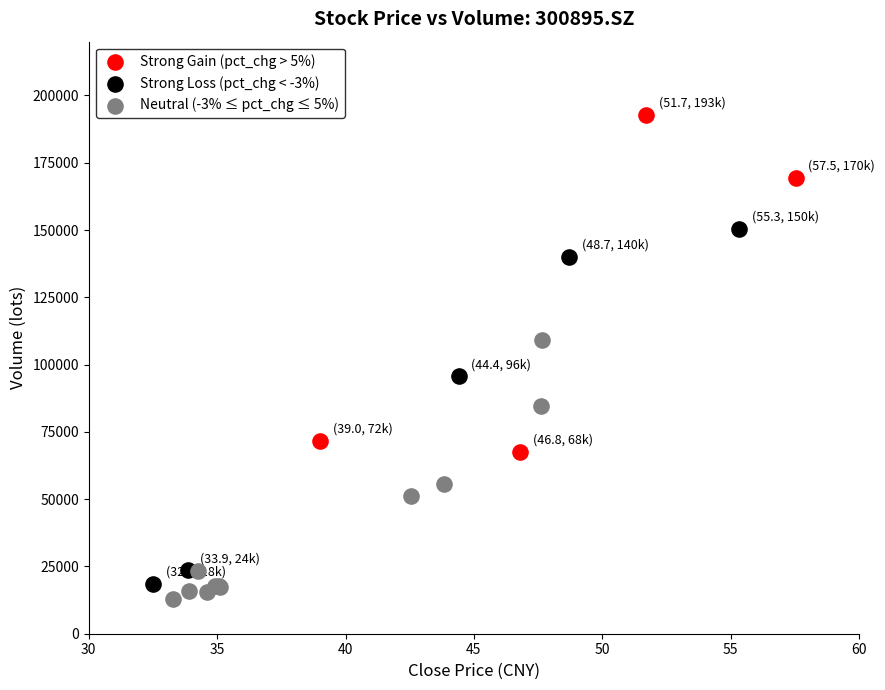

Which series has the largest Y range (max minus min)?

Strong Loss (pct_chg < -3%)